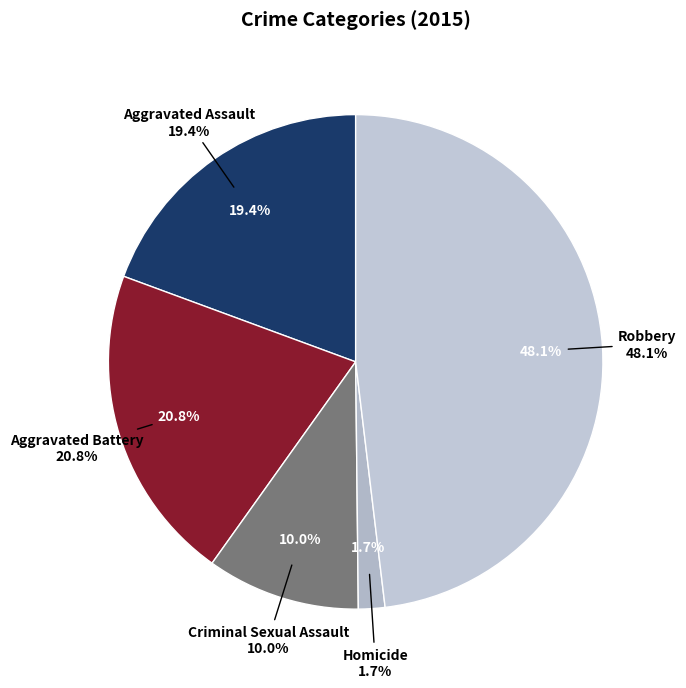

To the nearest percent, what percentage of the pie is Aggravated Battery?

21%